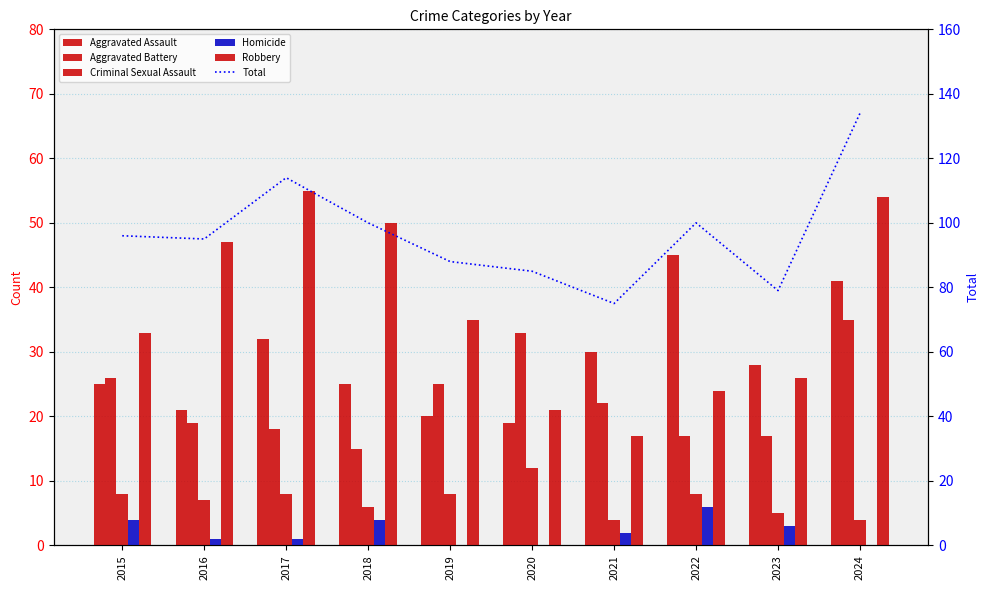

The value of Criminal Sexual Assault at 2018 is 10. True or false?

False